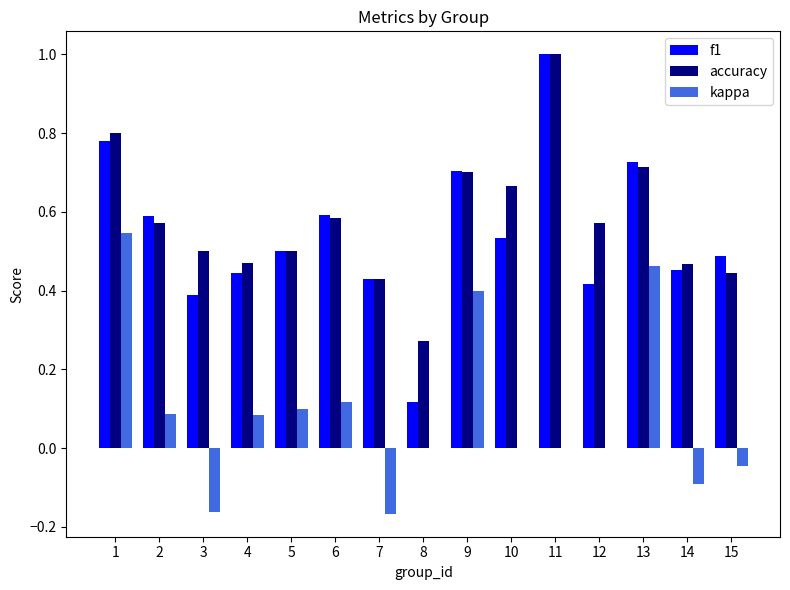

What is the highest value of the accuracy series?

1.0